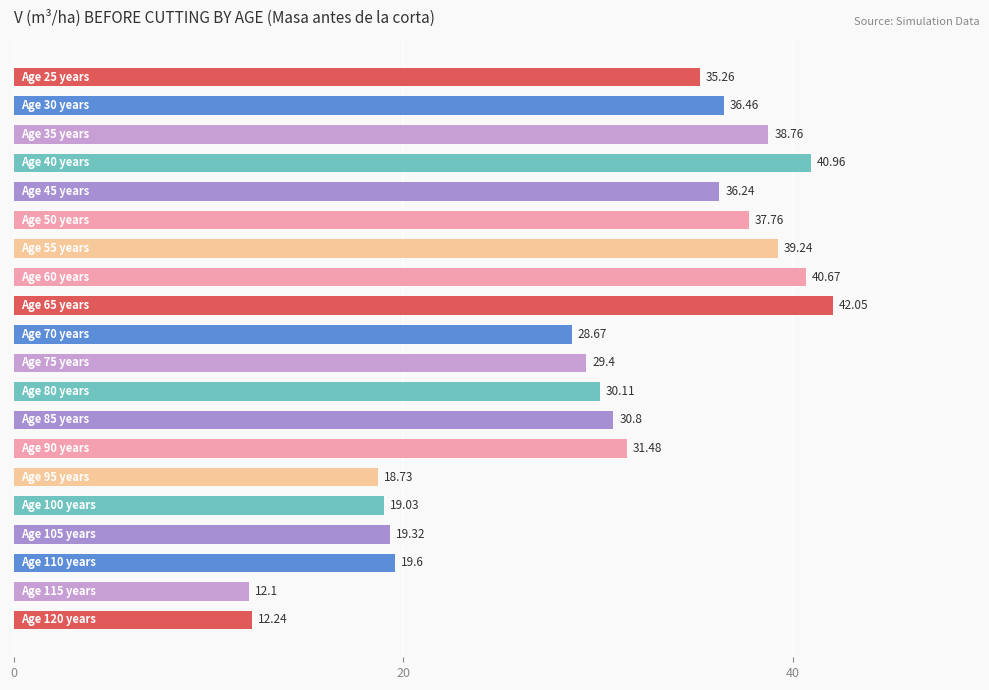

How many values exceed 31?

10